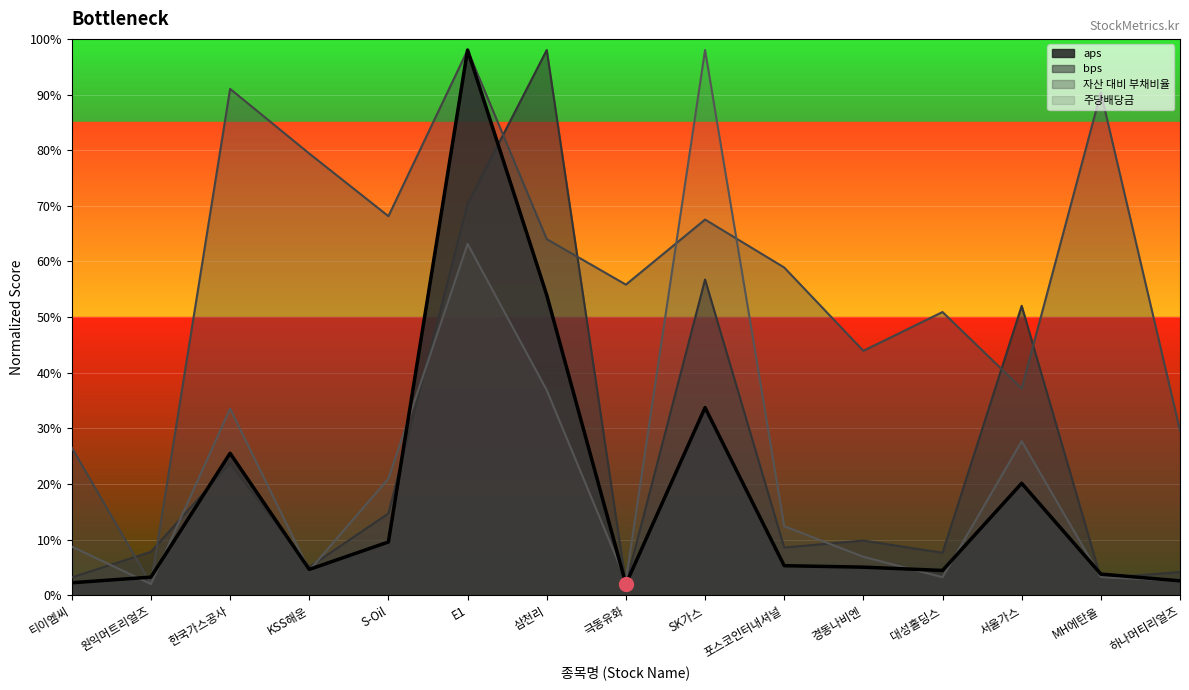

Is it true that the value at 티이엠씨 is 3.4?

False